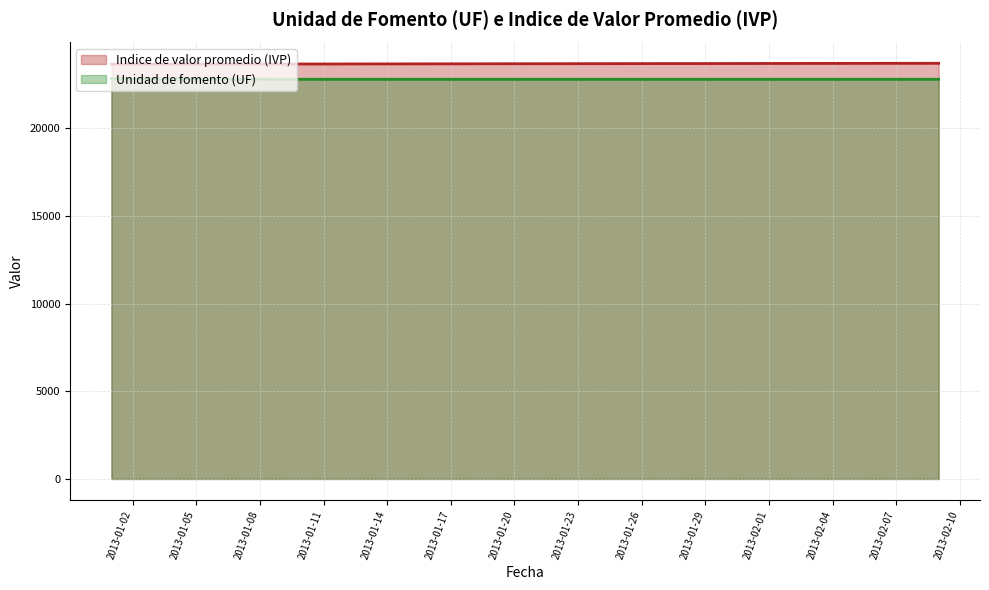

Which category has the highest value in the Indice de valor promedio (IVP) series?

09-02-2013